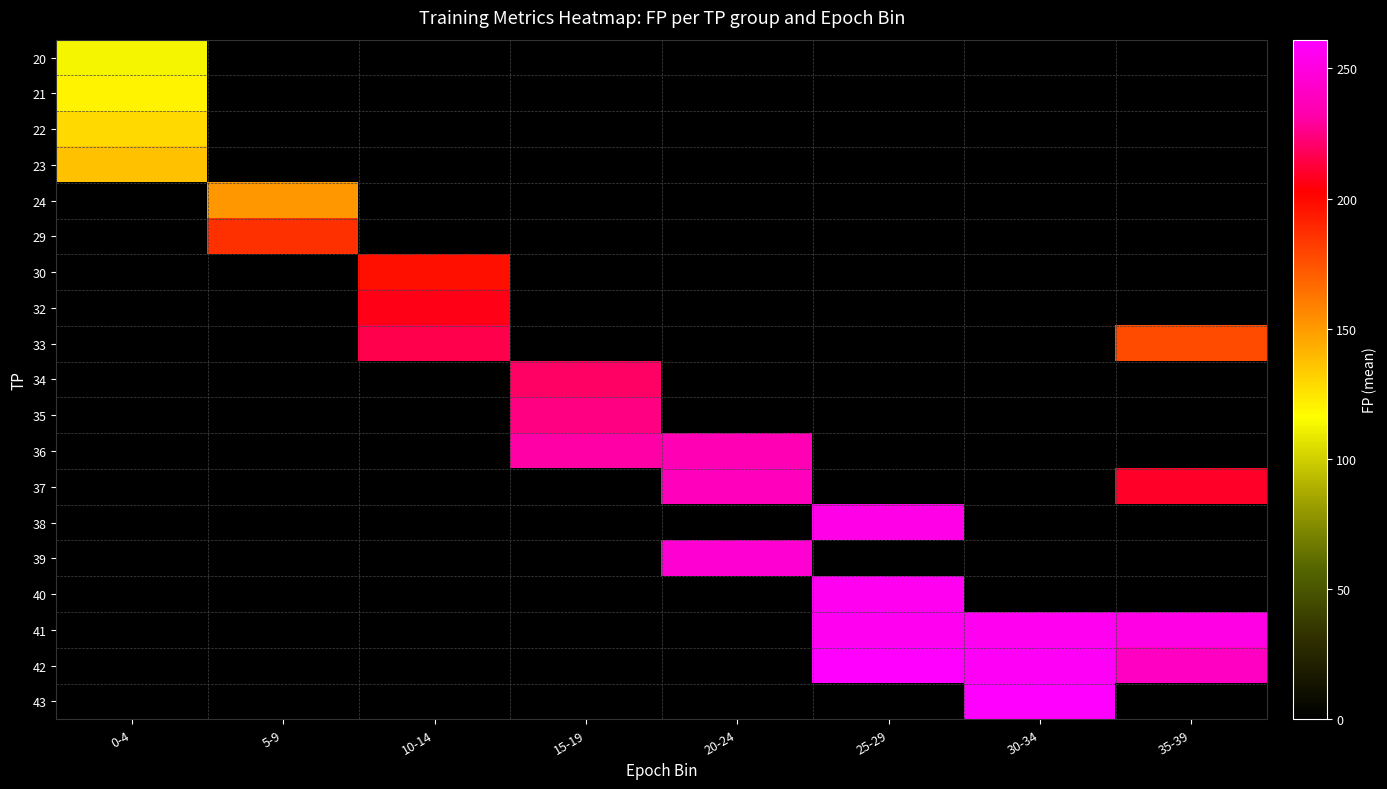

What is the difference between the highest and lowest values at 20-24?

245.0